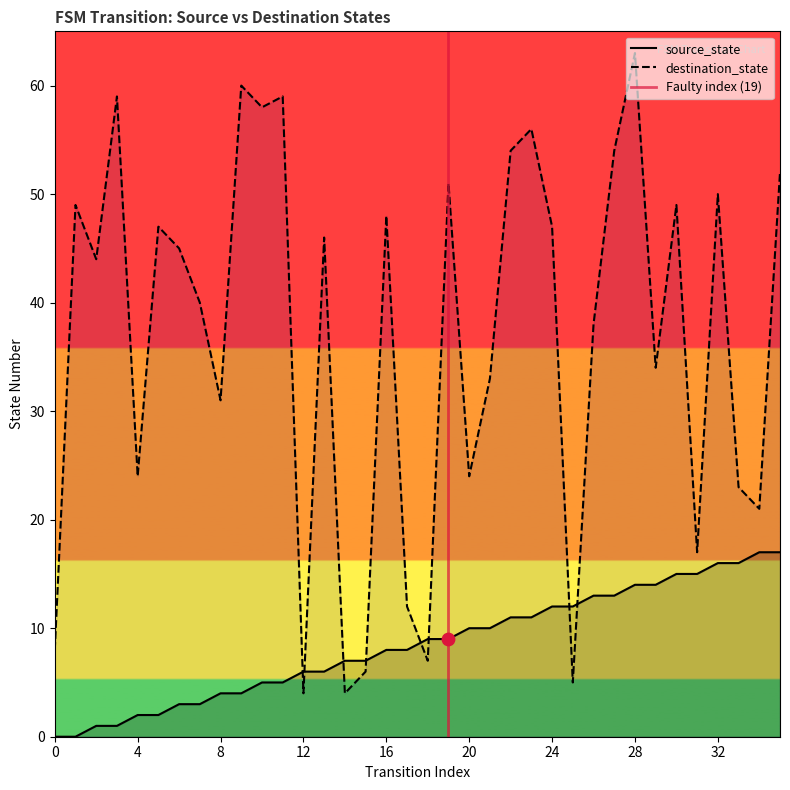

Which series has the widest spread of Y values?

destination_state